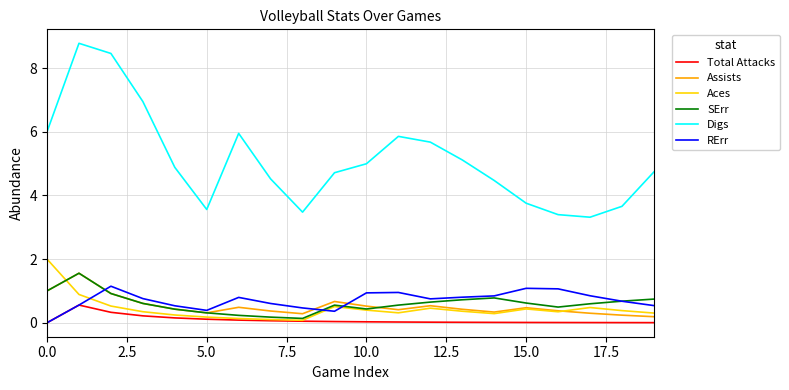

True or false: SErr and Digs intersect in this chart.

False